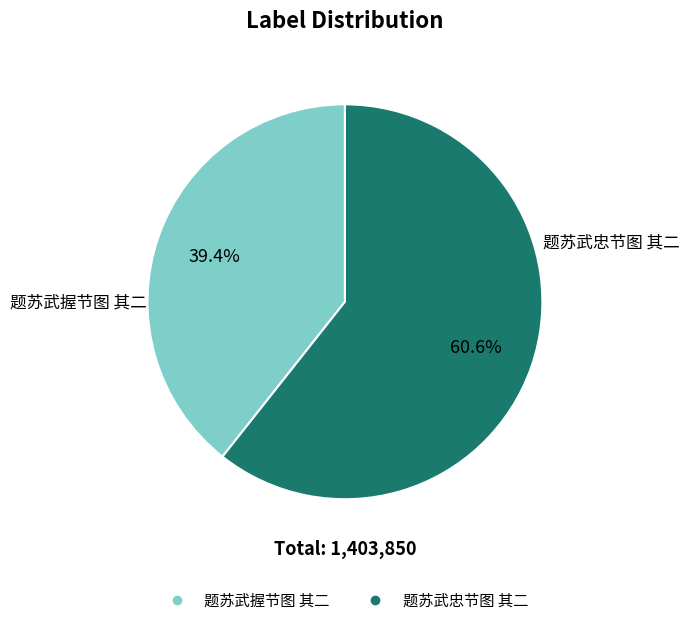

What percentage is NOT represented by 题苏武忠节图 其二?

39.4%